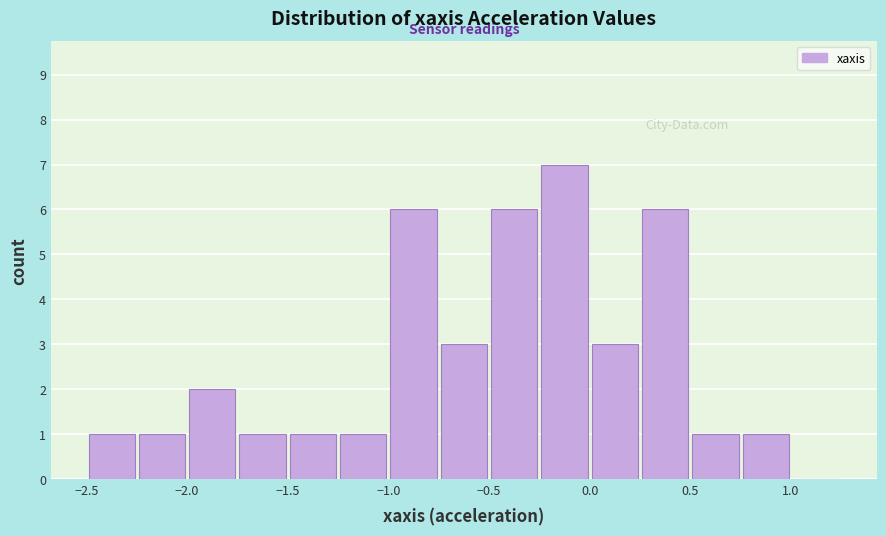

What is the height of the bar covering -0.25 to 0.00 on the x-axis? The values are not printed on the chart, so give them approximately, as read against the axis.

7